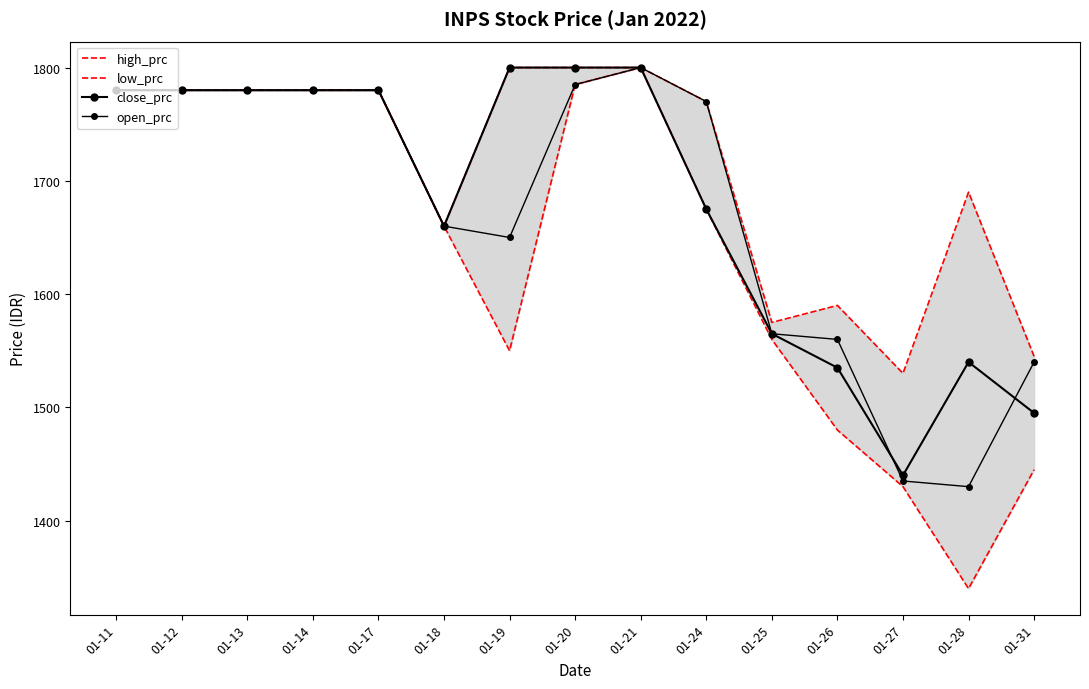

True or false: high_prc and low_prc intersect in this chart.

False